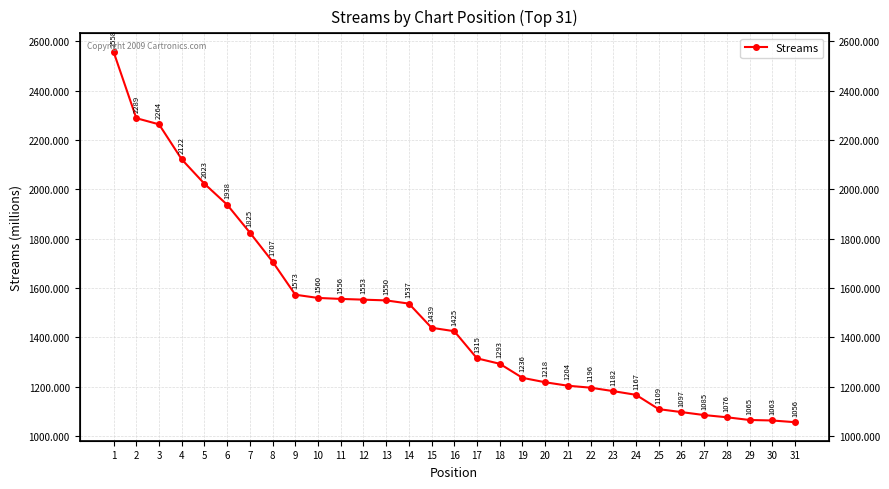

Reading left to right, transcribe all the data shown in this chart.

2558	2289	2264	2122	2023	1938	1825	1707	1573	1560	1556	1553	1550	1537	1439	1425	1315	1293	1236	1218	1204	1196	1182	1167	1109	1097	1085	1076	1065	1063	1056